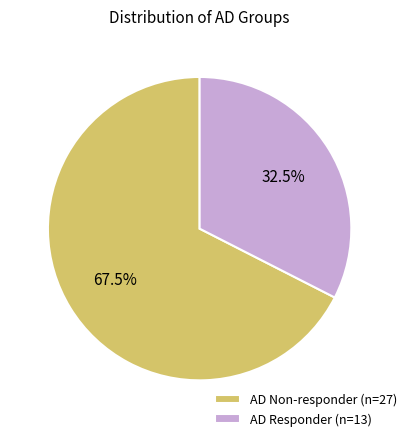

Approximately how many times larger is the value at AD Non-responder (n=27) compared to AD Responder (n=13)?

2.1